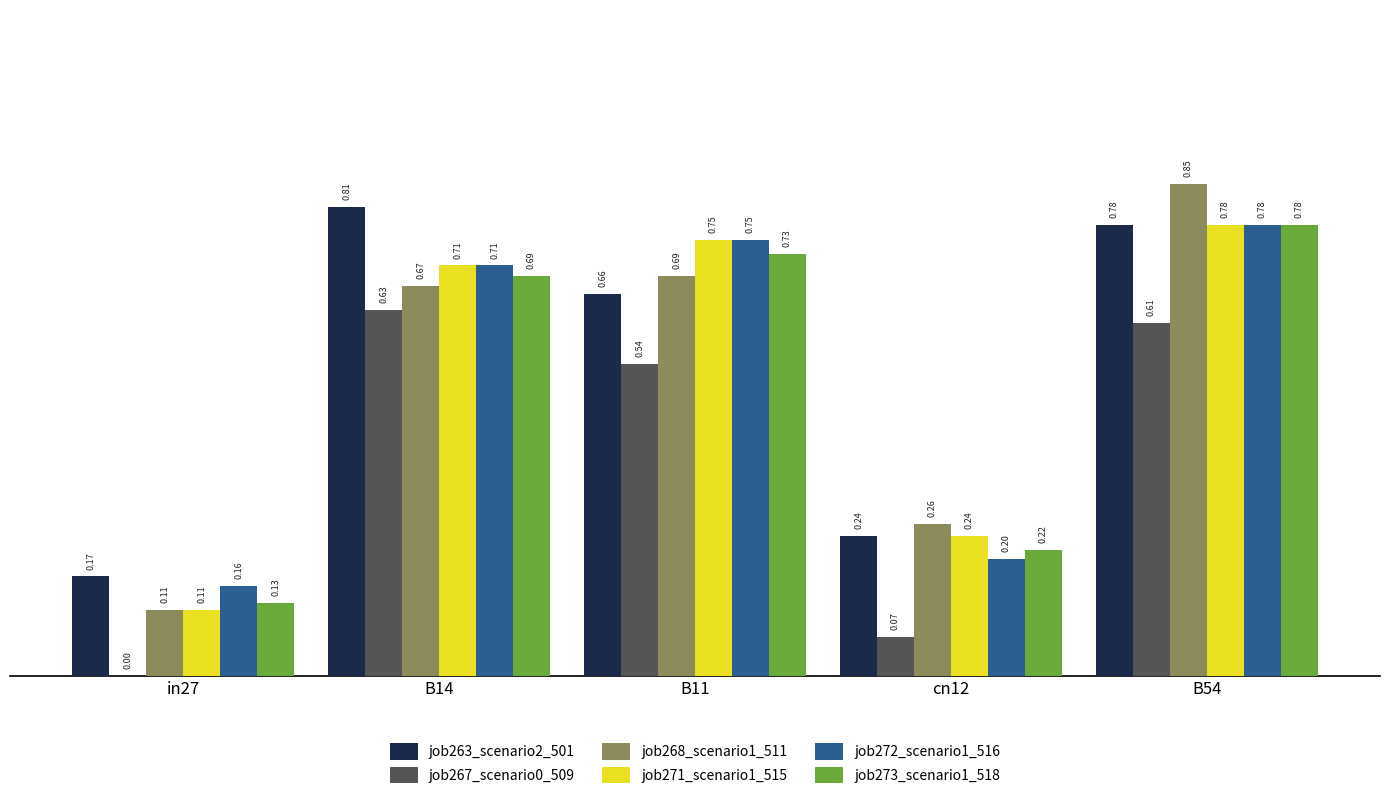

Does the chart contain stacked bars?

No